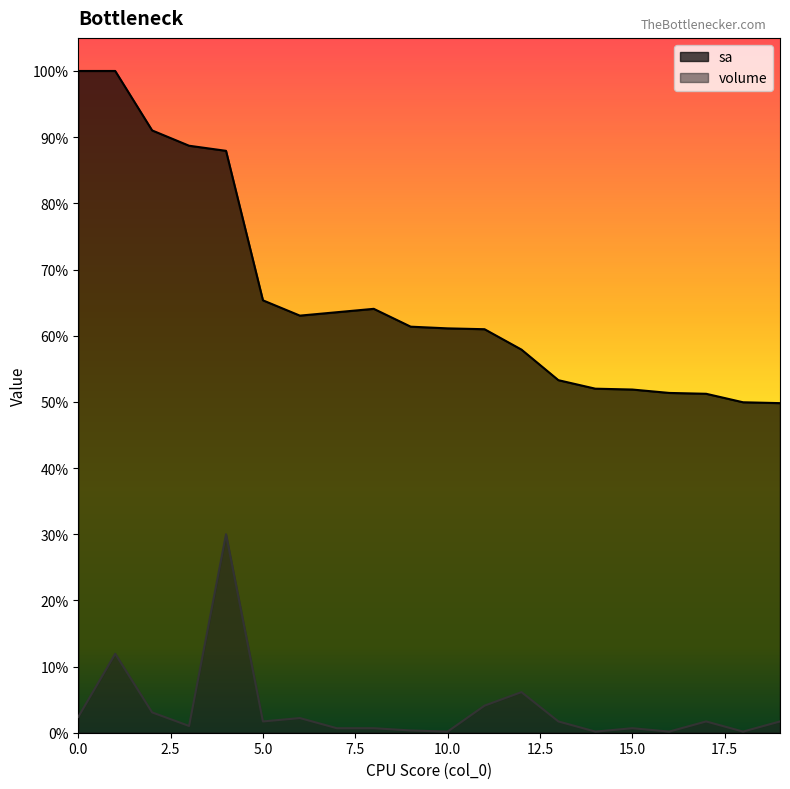

What value does the sa series have at 5?

50900.0